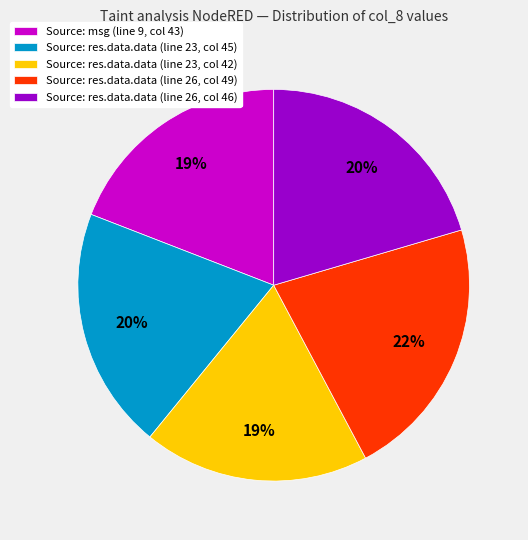

To the nearest percent, what is the average slice percentage?

20%